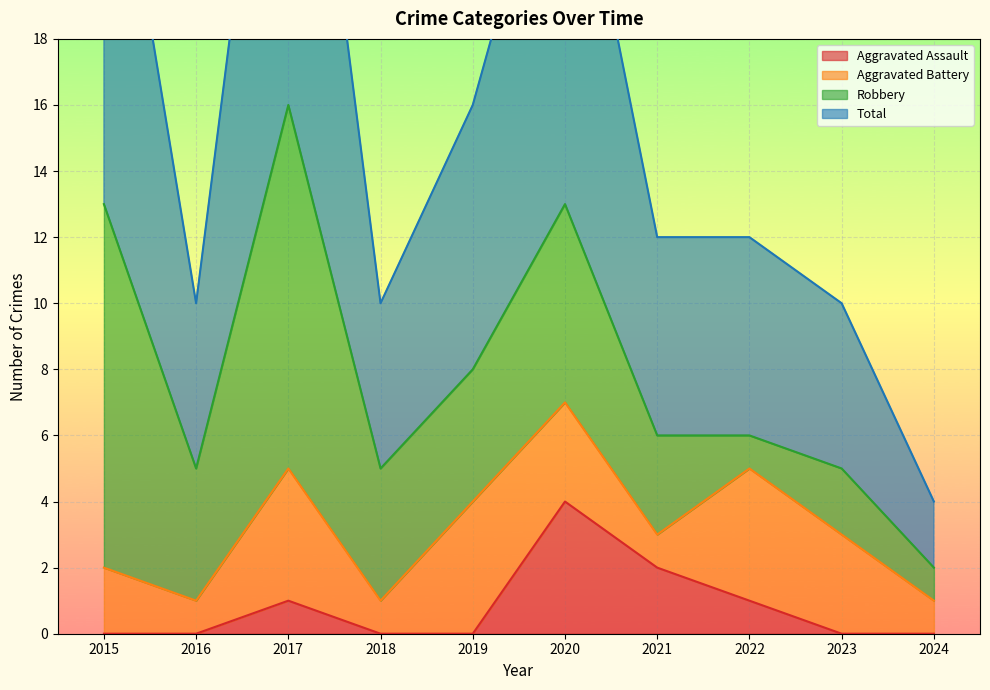

Is it true that Aggravated Assault equals 2 at 2016?

False